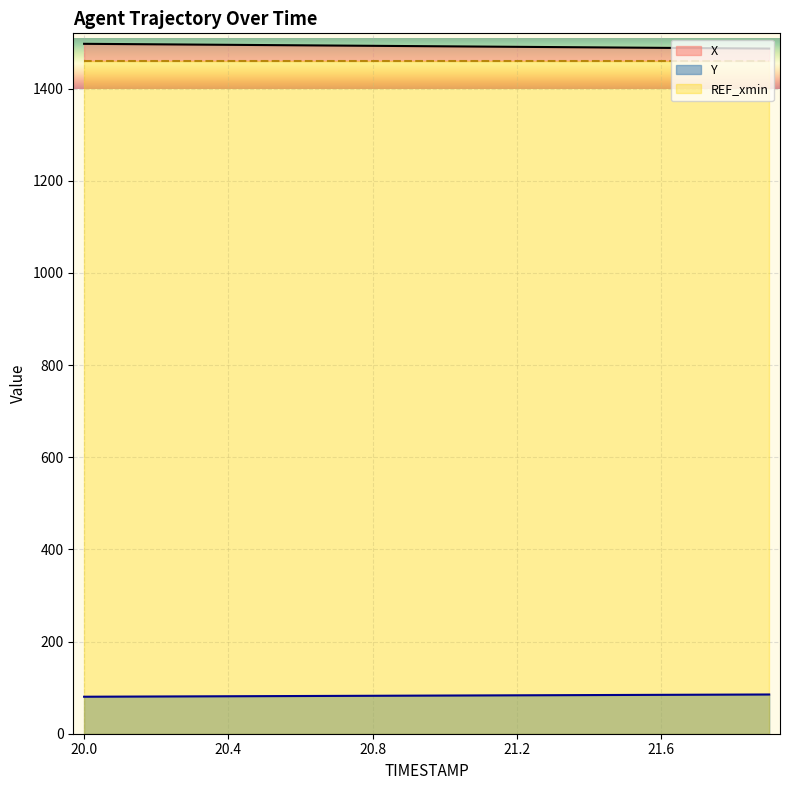

What is the maximum value shown in the chart?

1497.3